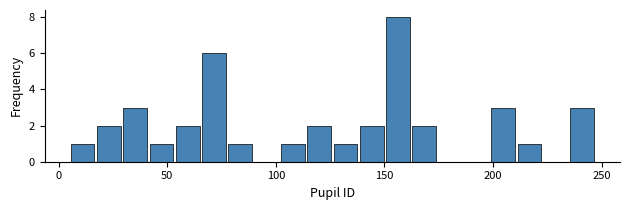

Read against the x-axis, roughly where is the centre of the tallest bar?

155